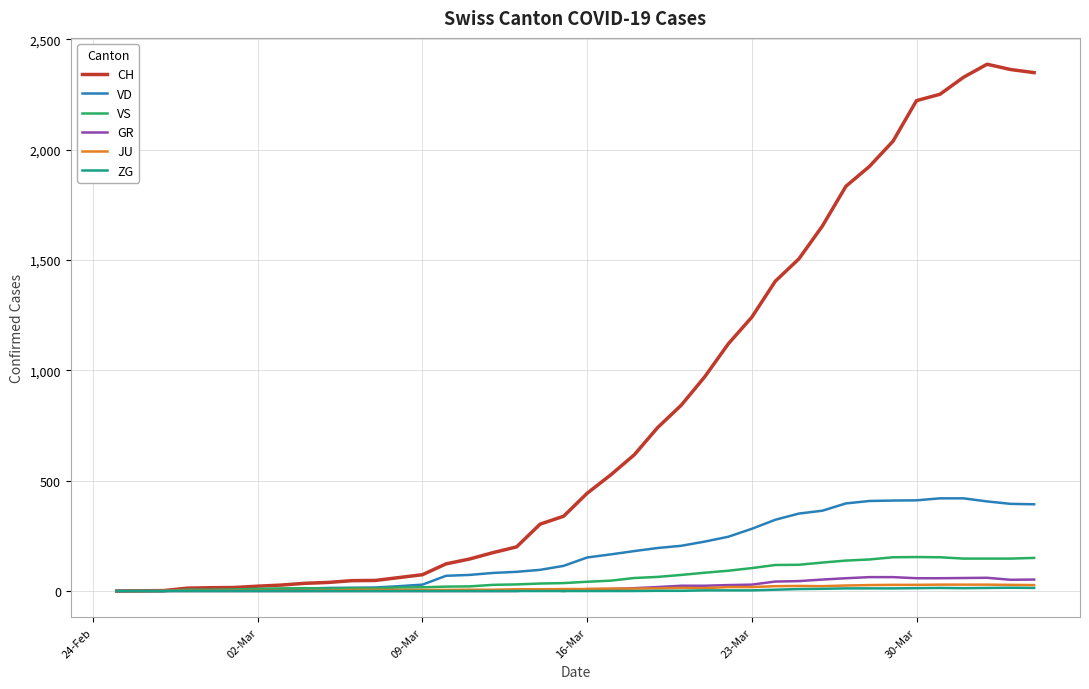

Which series has the largest total across all categories?

CH